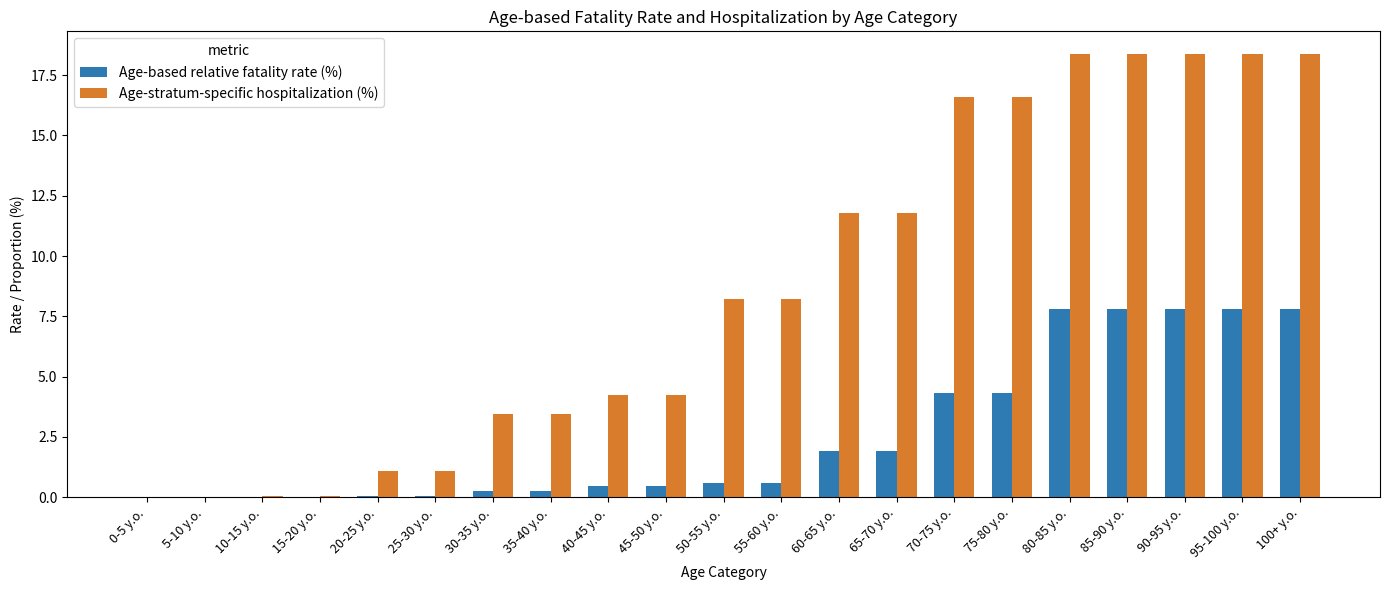

Between 0-5 y.o. and 45-50 y.o., which series saw the biggest shift?

Age-stratum-specific hospitalization (%)